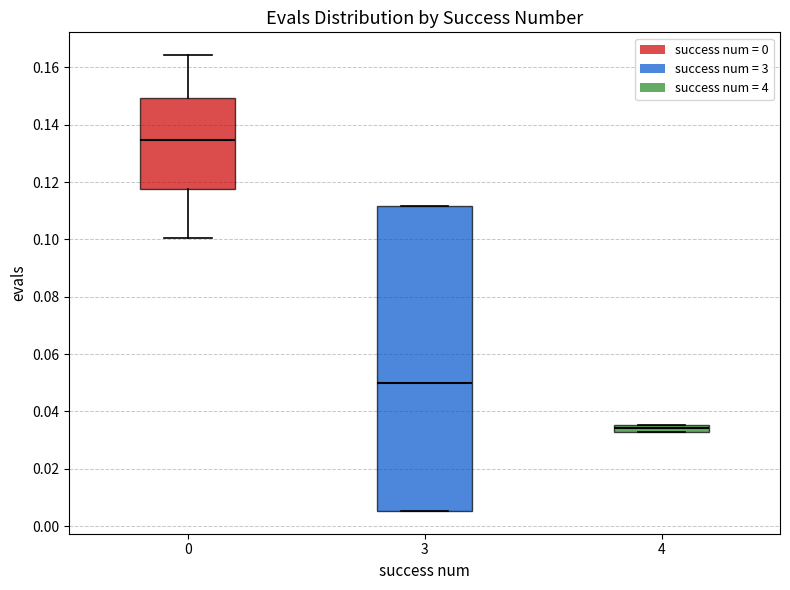

Comparing the boxes themselves (not the whiskers), which one is the tallest?

3